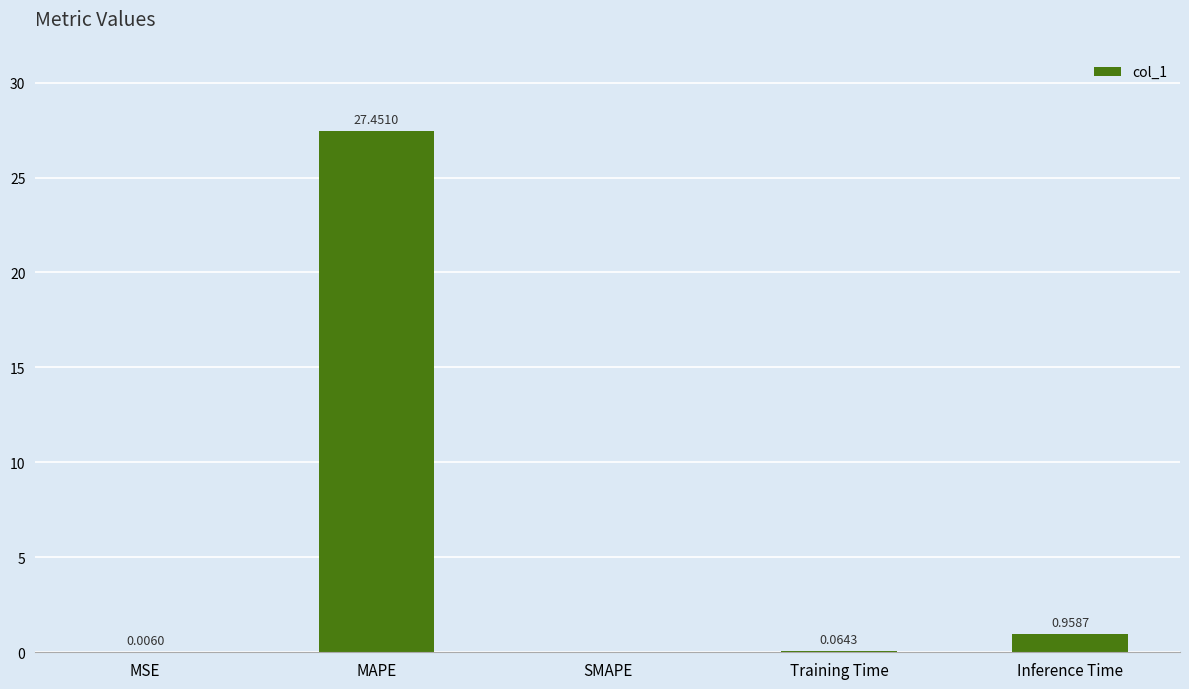

Count the number of categories in the chart.

5